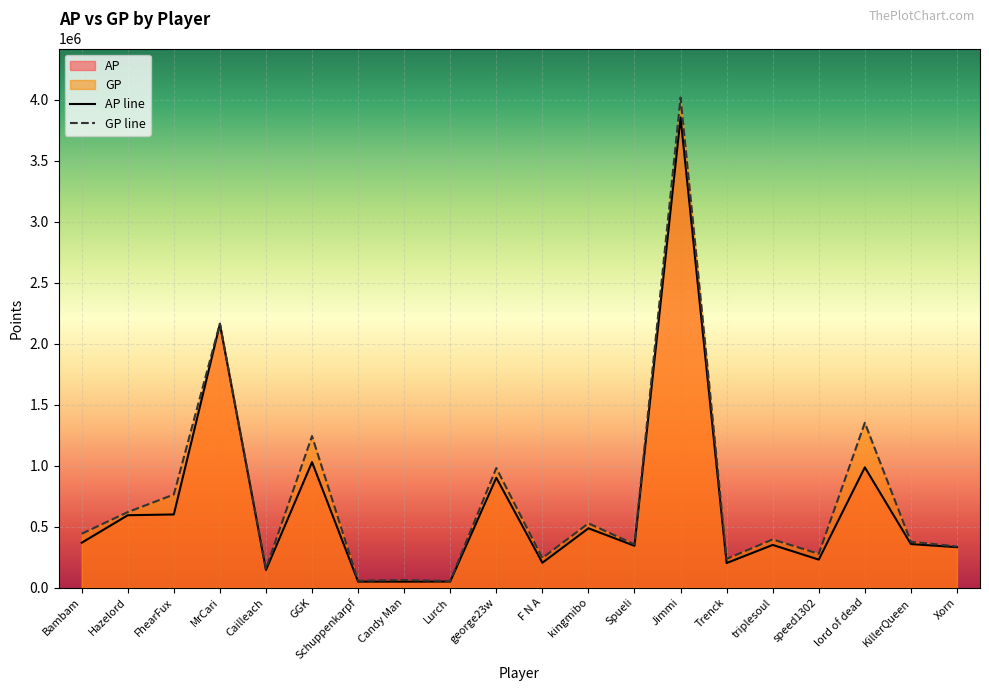

True or false: GP line and AP line cross at least once.

False